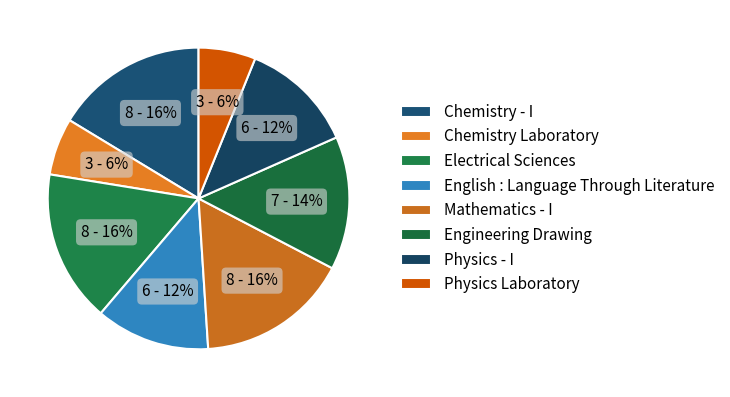

Rank the categories by value from highest to lowest.

Chemistry - I, Electrical Sciences, Mathematics - I, Engineering Drawing, English : Language Through Literature, Physics - I, Chemistry Laboratory, Physics Laboratory